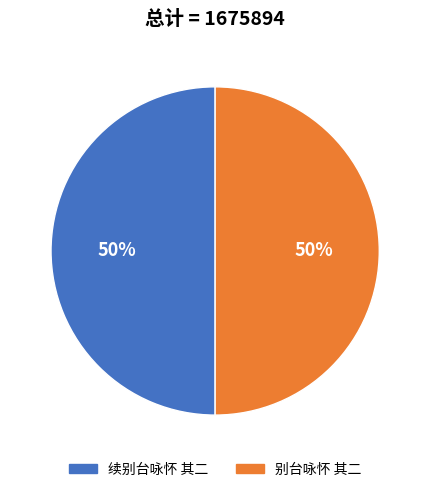

To the nearest percent, what portion does 续别台咏怀 其二 represent?

50%